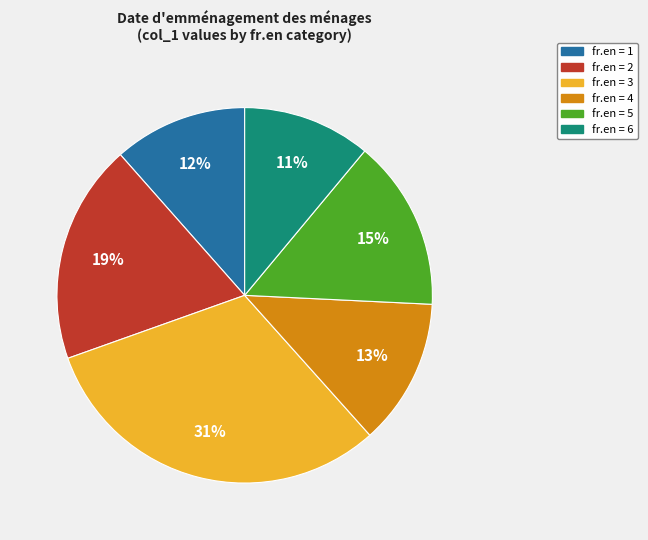

To the nearest percent, what is the average slice percentage?

17%